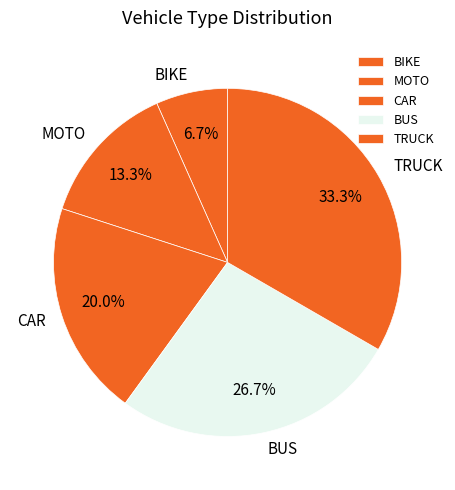

True or false: BUS accounts for 27% of the total.

True